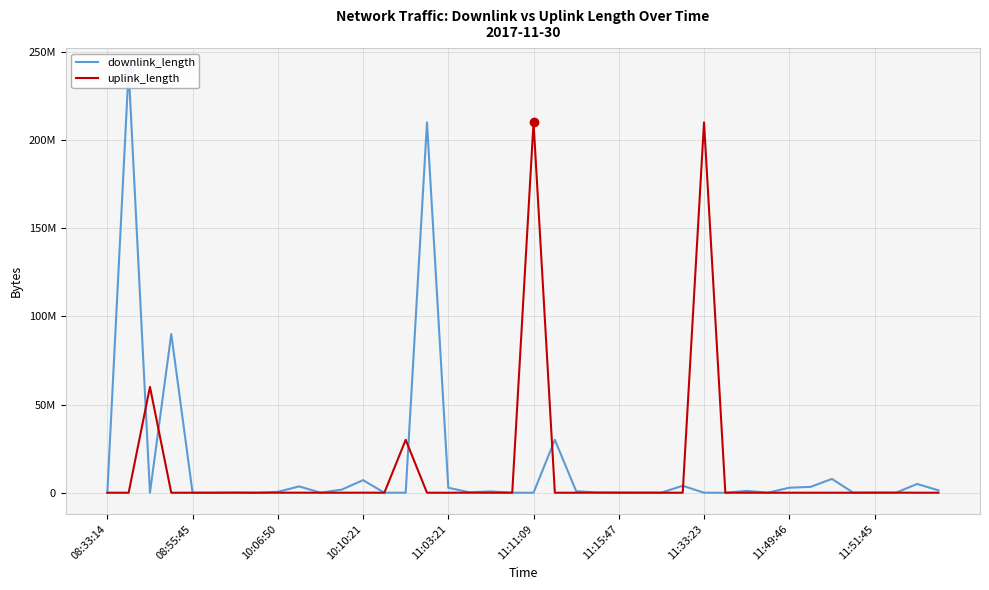

In uplink_length, how many points are higher than both neighbors (excluding endpoints)?

14